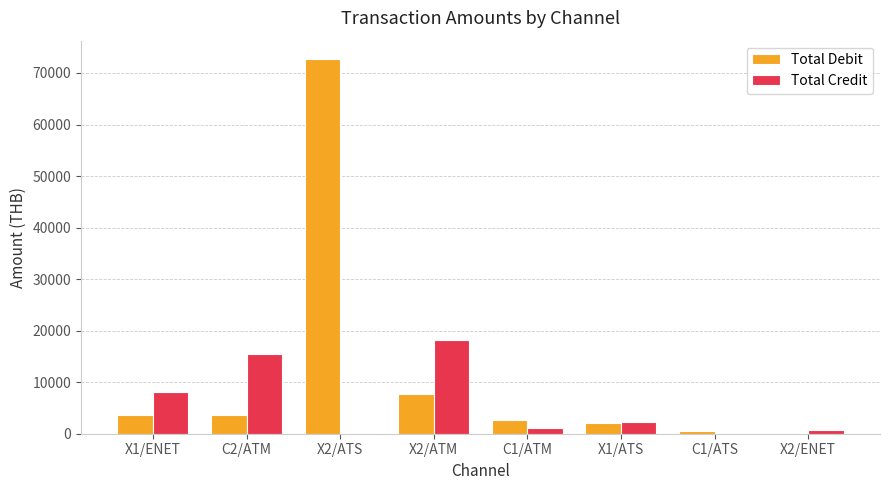

Which series changed the most between C2/ATM and X2/ATM?

Total Debit